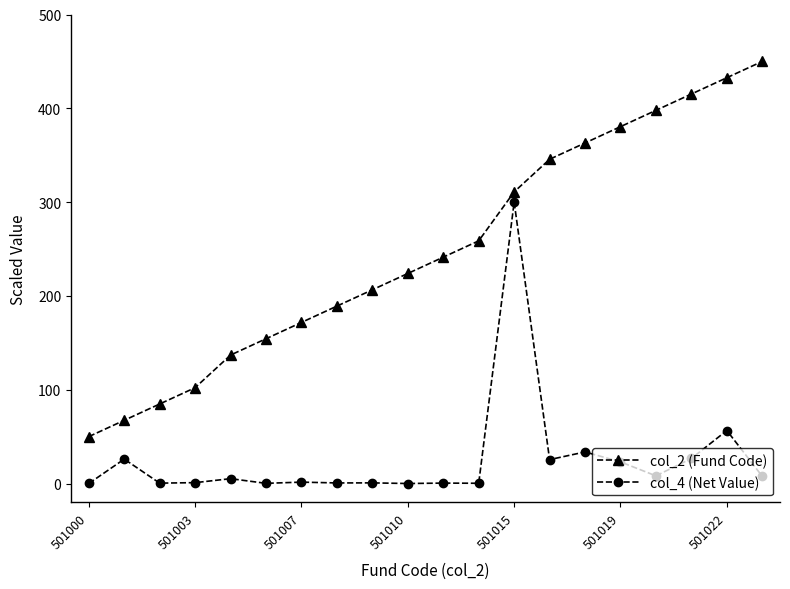

What is the value of the col_2 (Fund Code) point at the 9th from the left?

206.5